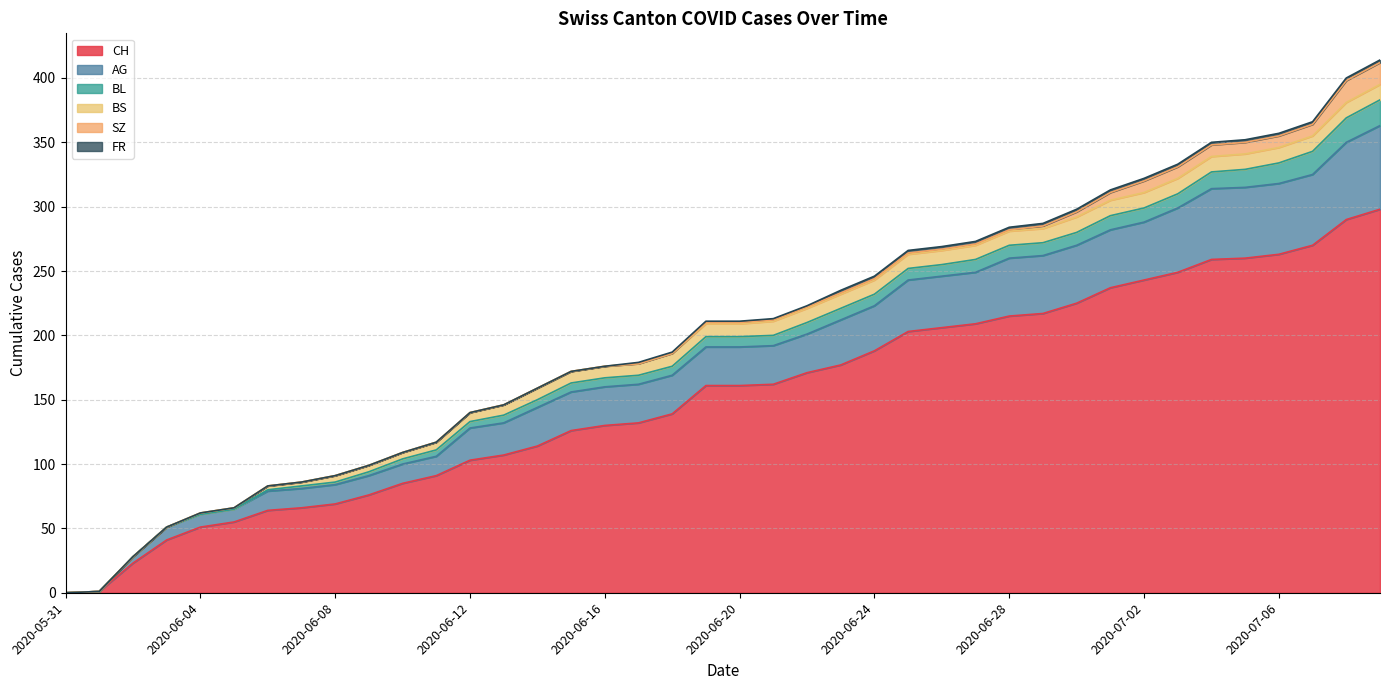

What is the greatest value displayed?

298